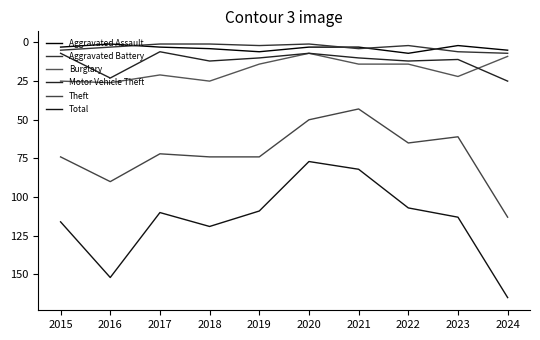

How many categories are shown in the chart?

10